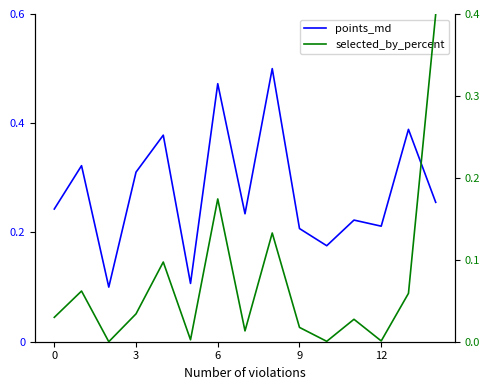

At which category is the sum across all series the highest?

14